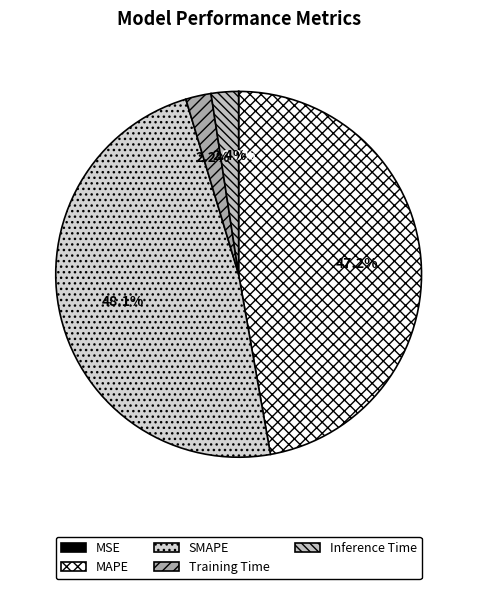

What is the change in value from MSE to SMAPE?

+3.9